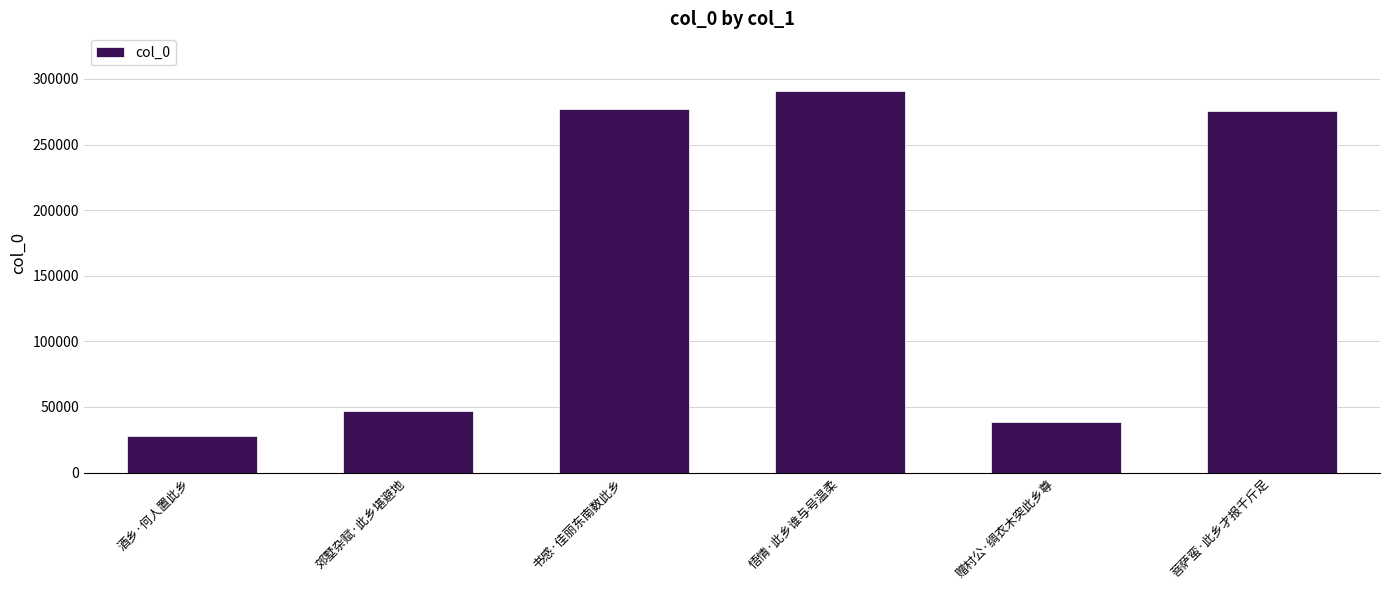

Does the chart contain stacked bars?

No